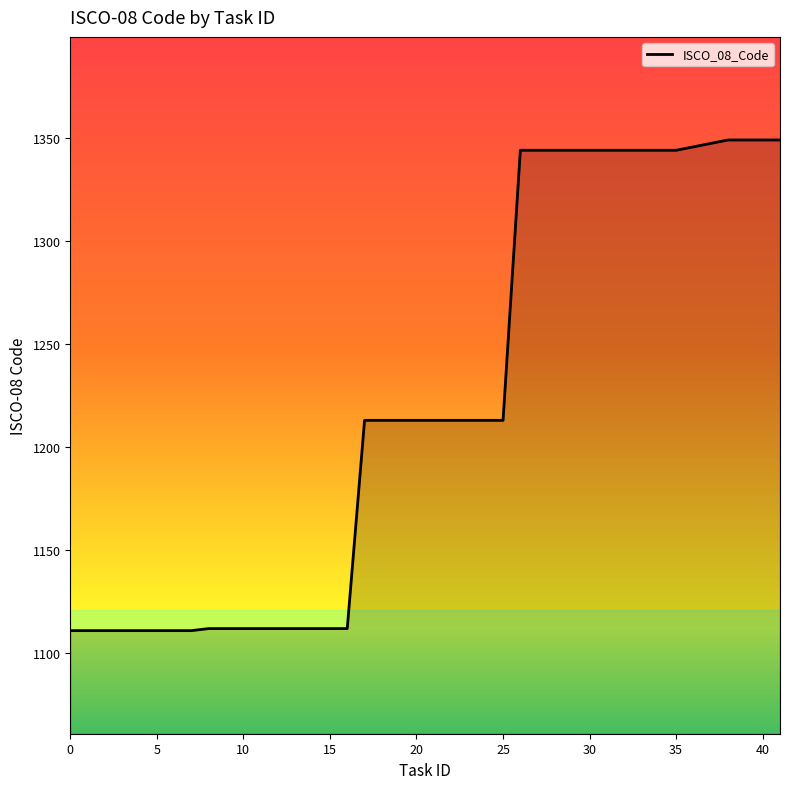

What is the difference between the maximum and minimum values?

238